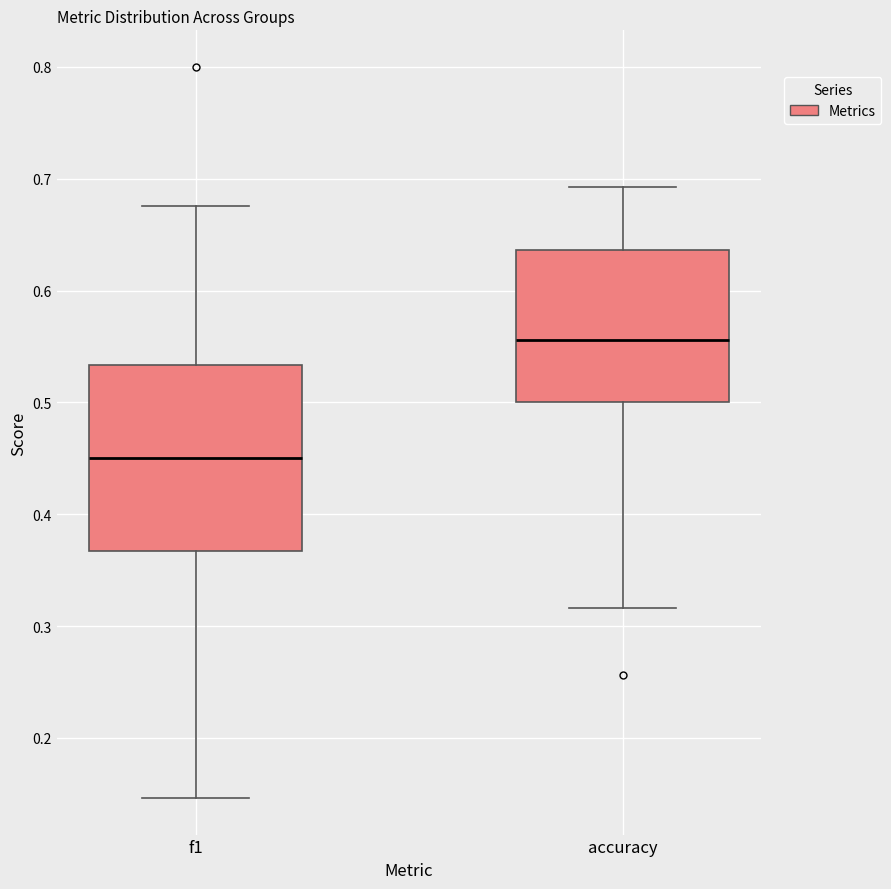

Where is the lower edge of the box for f1 on the y-axis? The values are not printed on the chart, so give them approximately, as read against the axis.

0.37